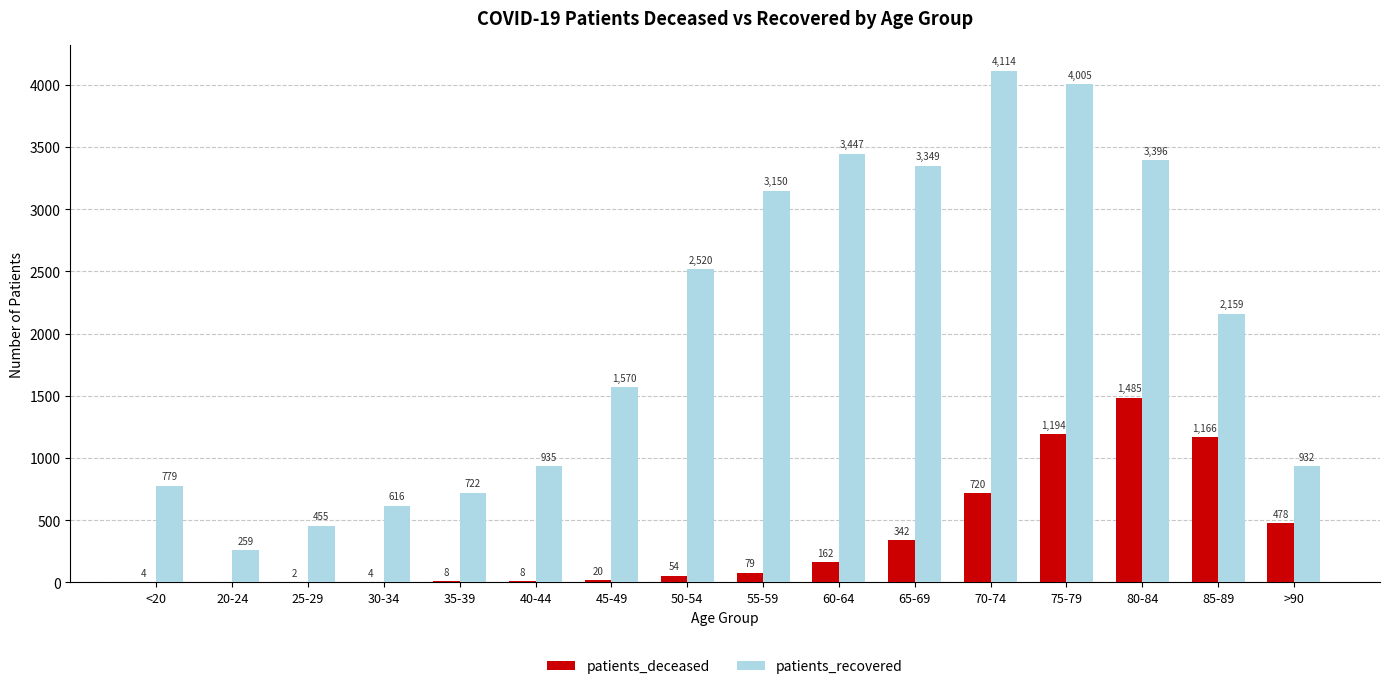

Is the value of patients_deceased at 60-64 greater than the value of patients_recovered at 35-39?

No